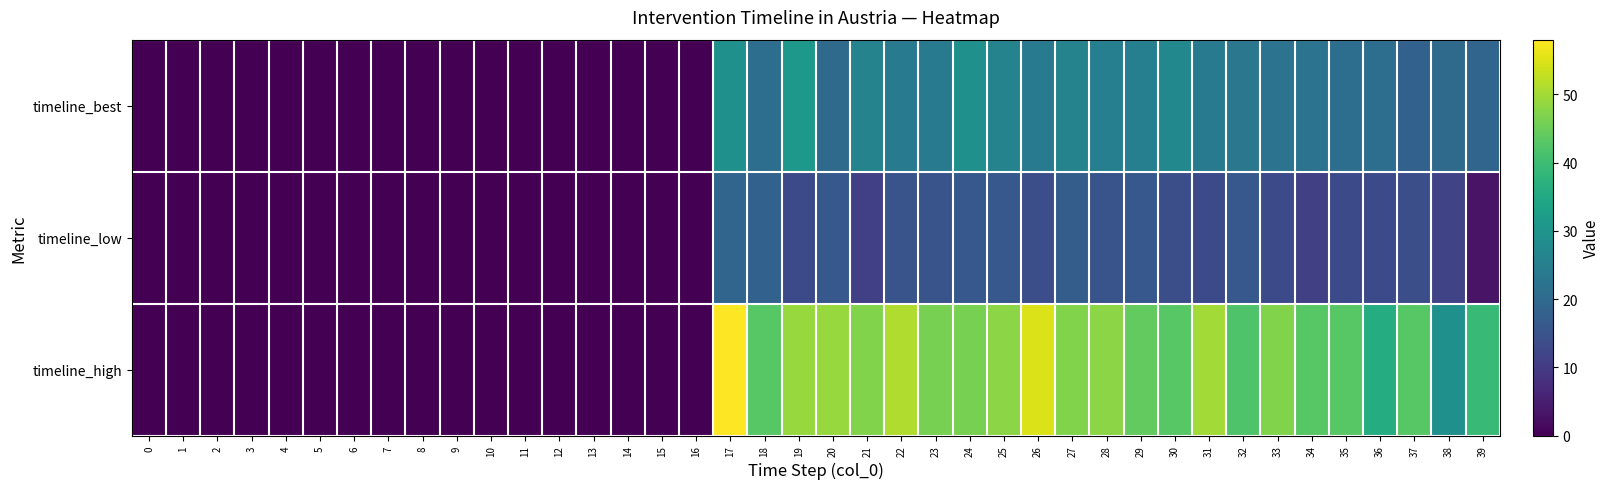

Which series has the largest total across all categories?

timeline_high